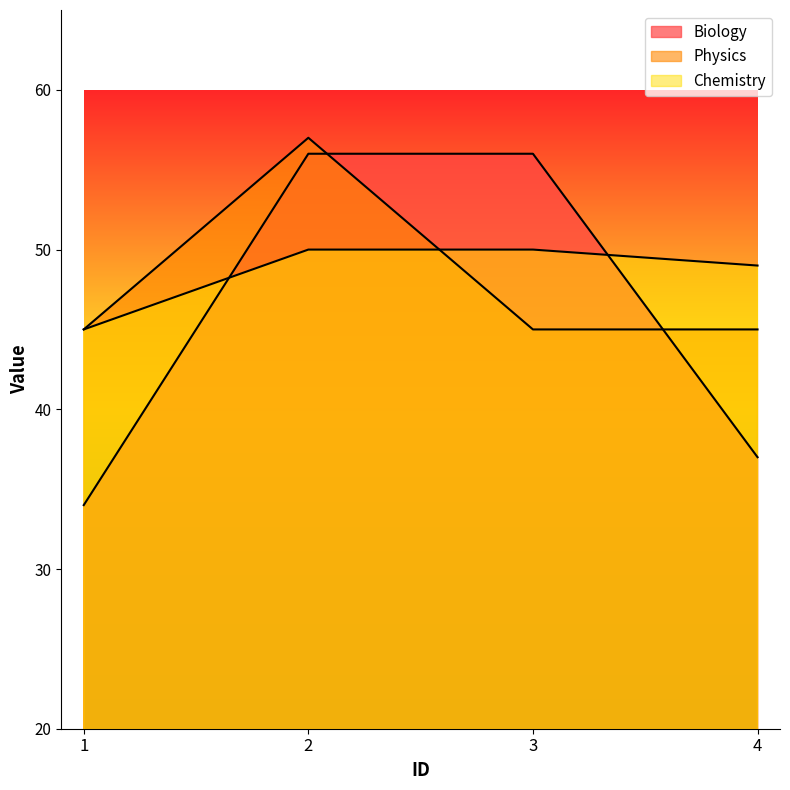

What is the difference between the highest and lowest values at 3?

11